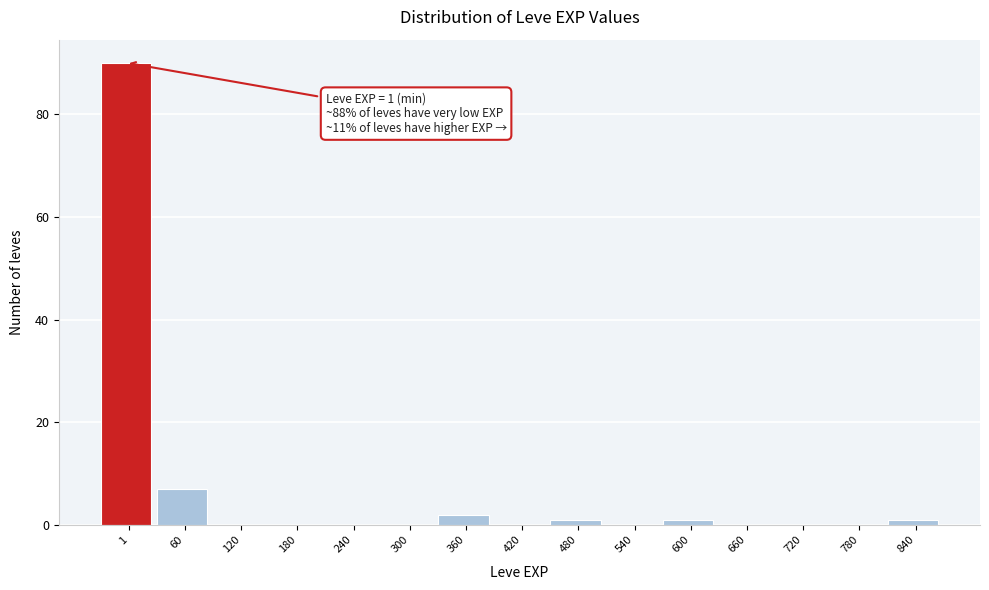

Reading right to left, what are all the values shown in this chart?

840=1	780=0	720=0	660=0	600=1	540=0	480=1	420=0	360=2	300=0	240=0	180=0	120=0	60=7	1=90